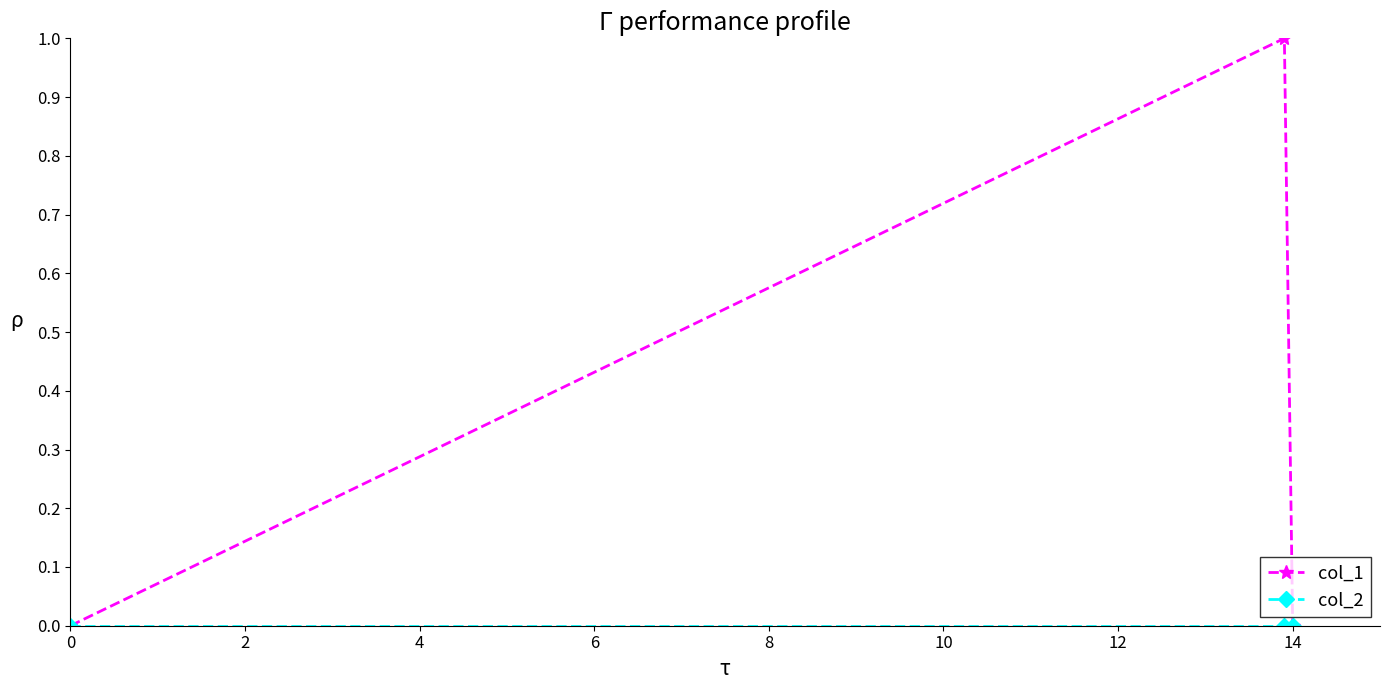

Which series has the largest total across all categories?

col_1